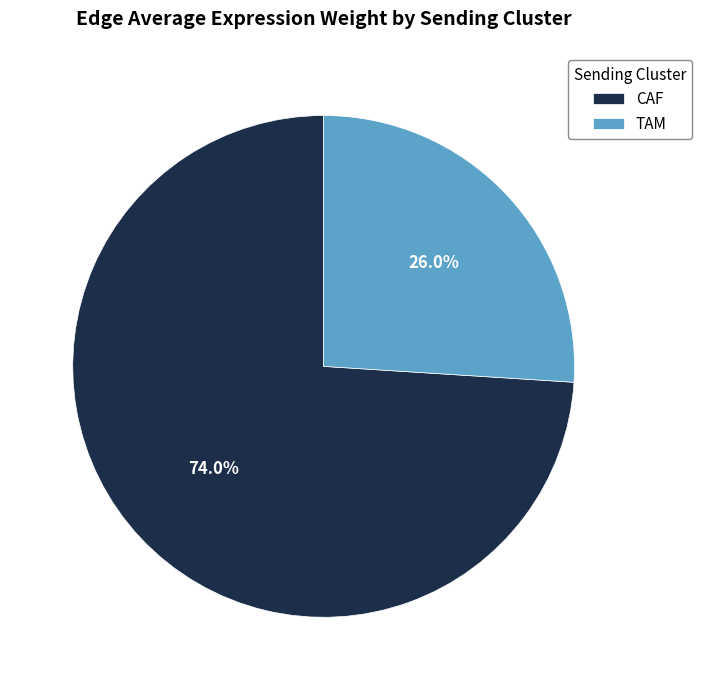

How many slices are in this pie chart?

2